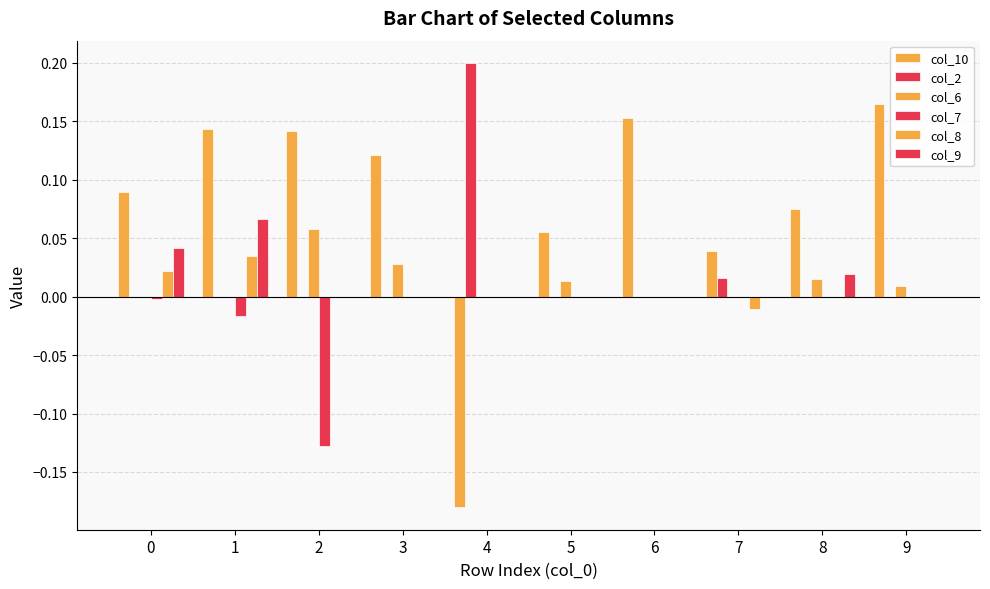

How many groups of bars are there?

10